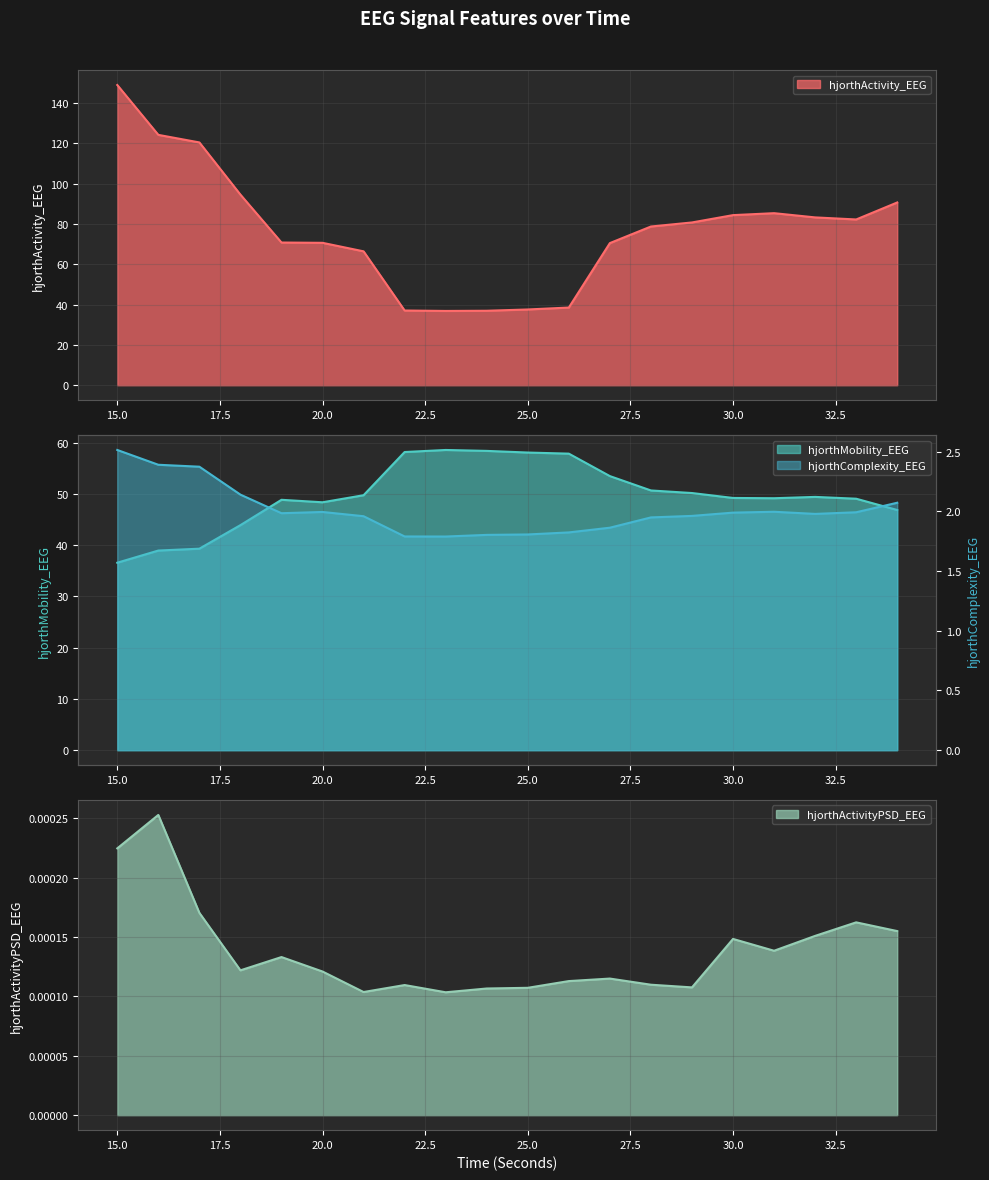

List the series in order of their peak value, highest first.

hjorthActivity_EEG, hjorthMobility_EEG, hjorthComplexity_EEG, hjorthActivityPSD_EEG